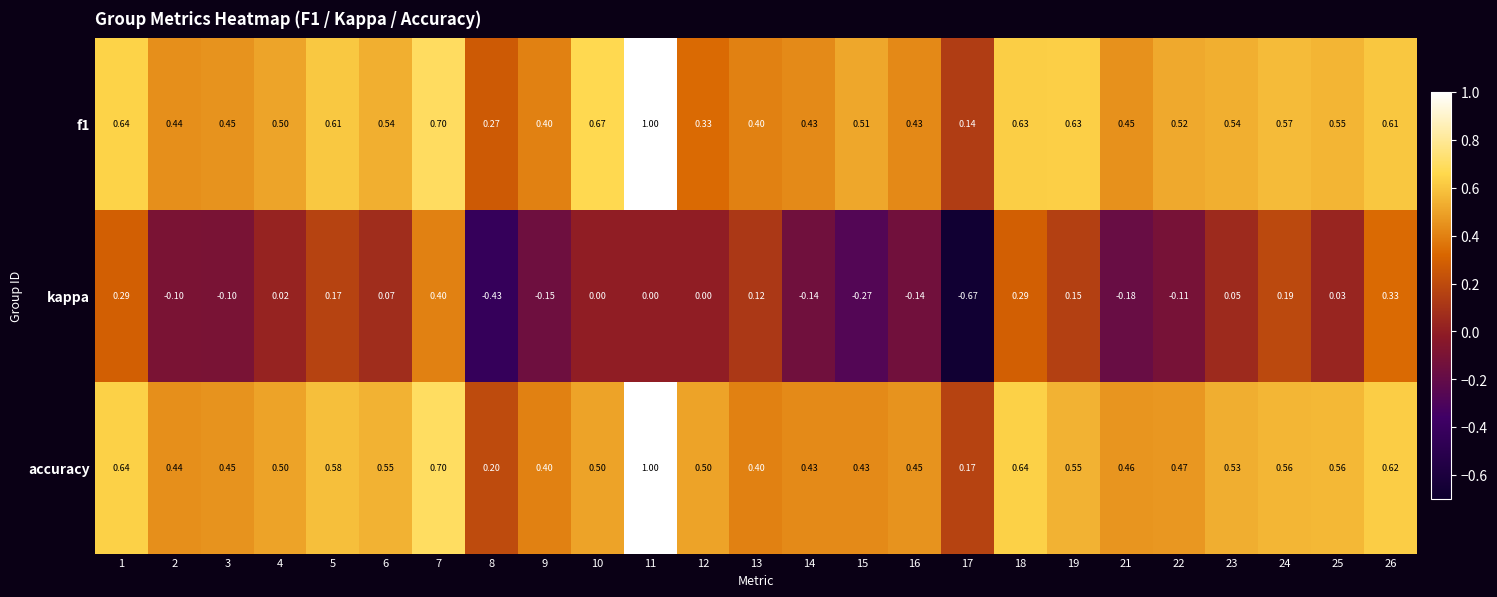

What is the difference between the highest and lowest values at 5?

0.4